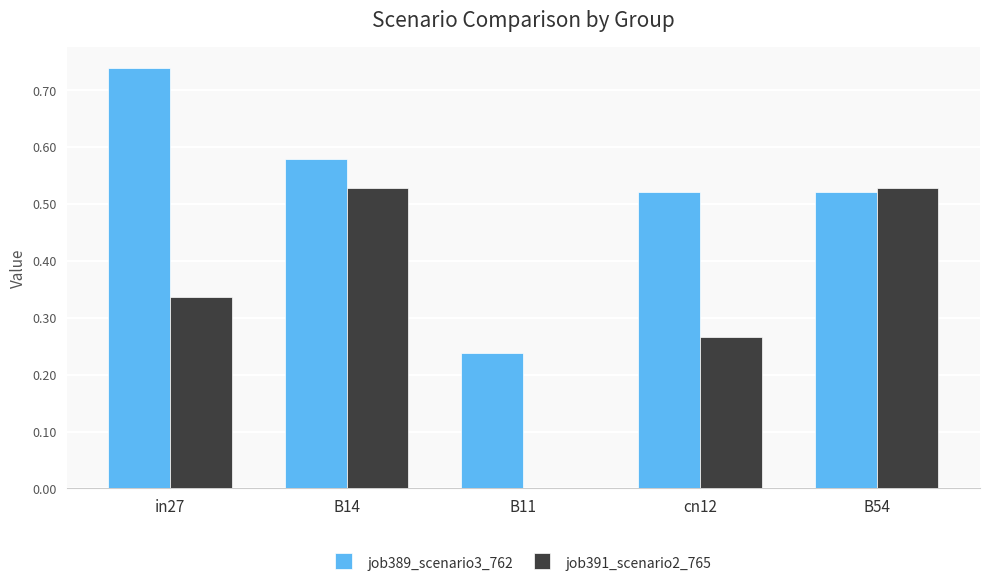

At which category does the chart reach its peak across all series?

in27